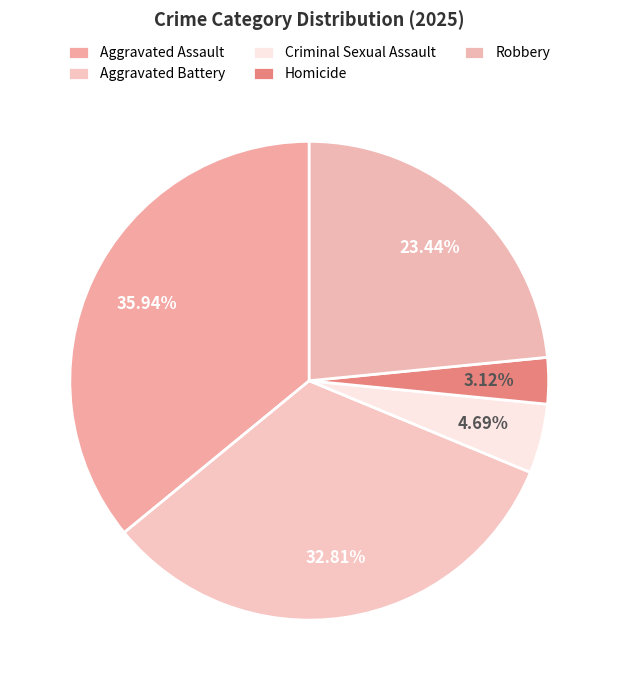

Does Homicide account for over 50% of the chart?

No